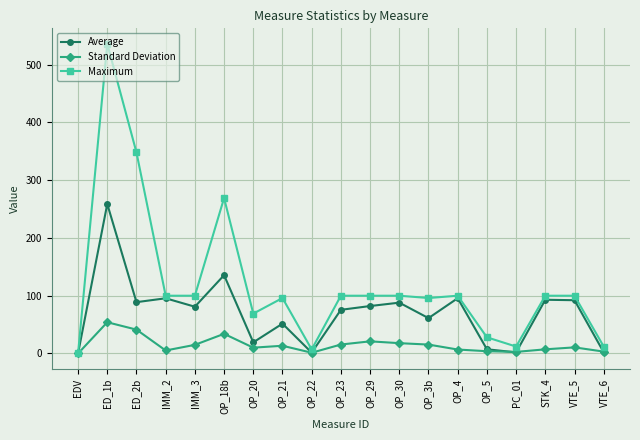

Where is the first local maximum for Maximum?

ED_1b